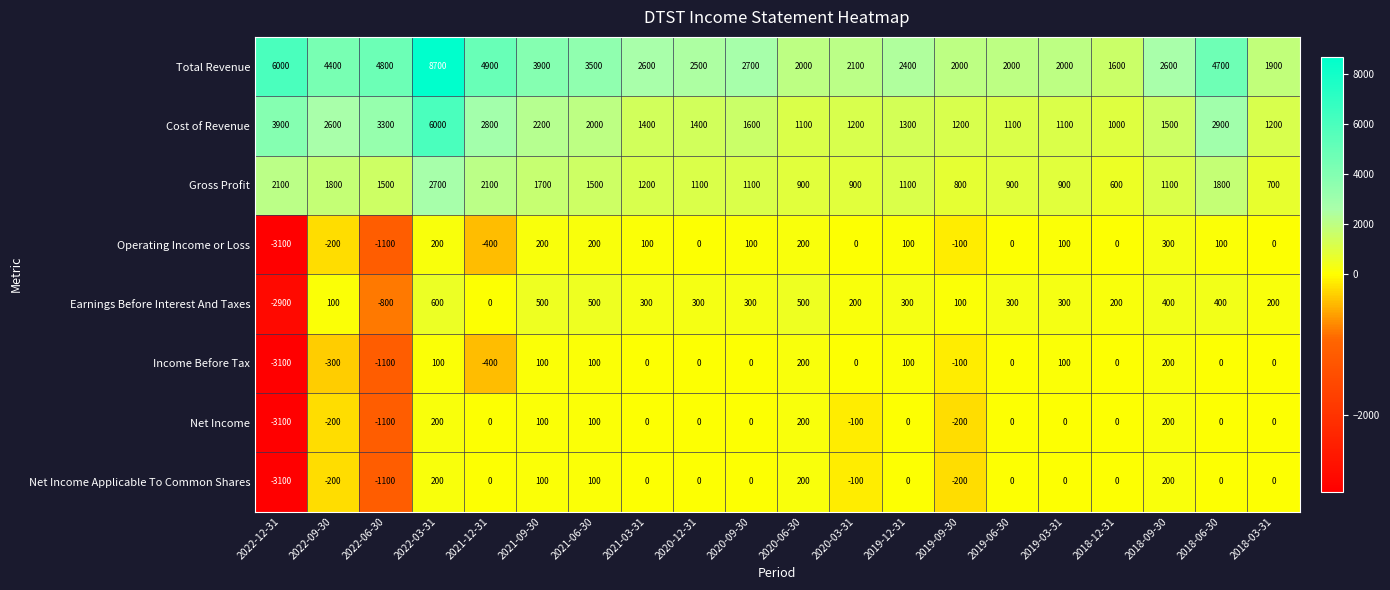

What is the total value across all series at 2019-09-30?

3500